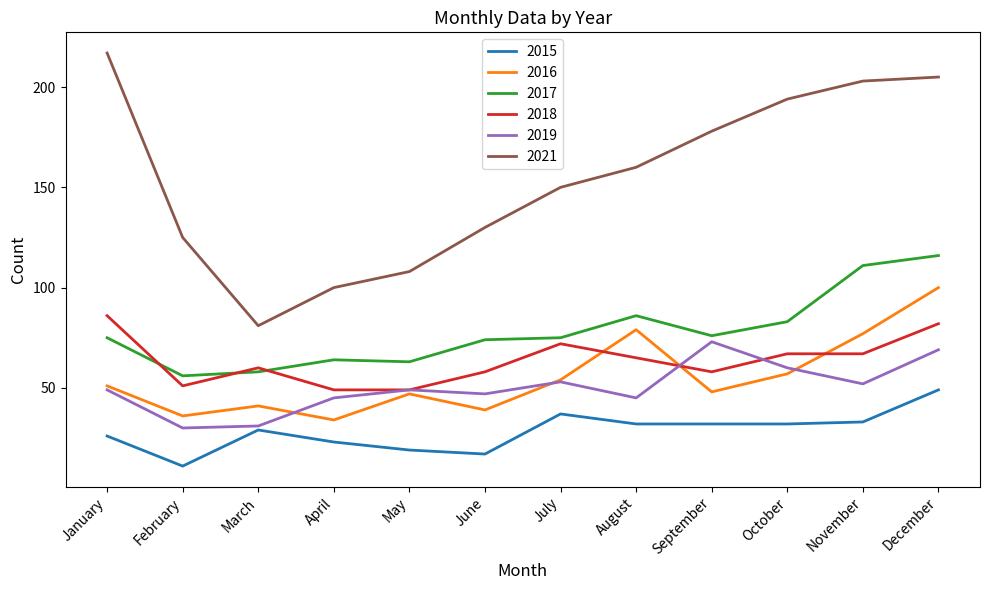

List the series in order of their peak value, lowest first.

2015, 2019, 2018, 2016, 2017, 2021